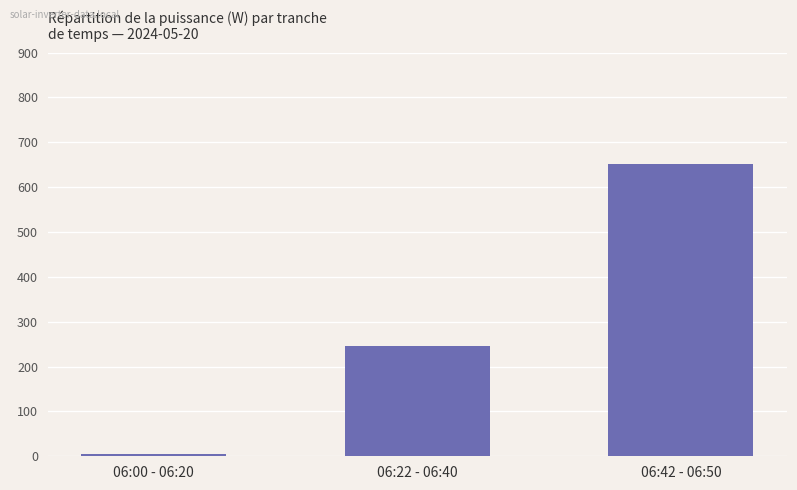

What is the sum of all values?

903